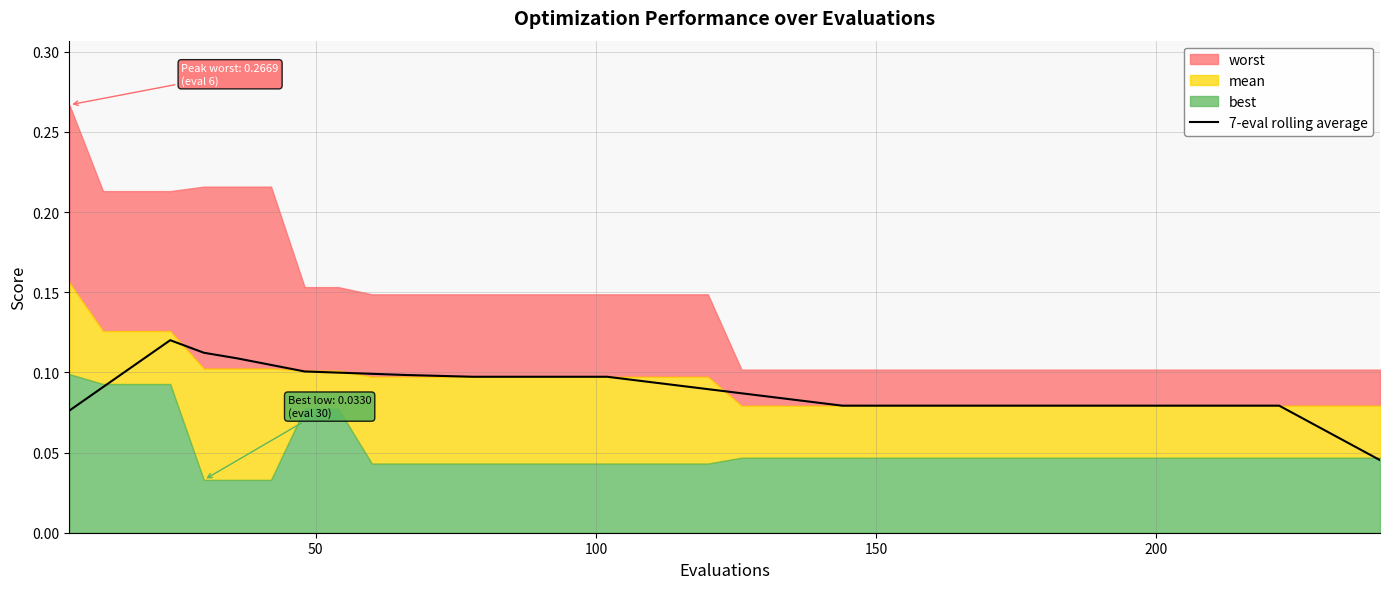

What is the sum of all values?

3.5